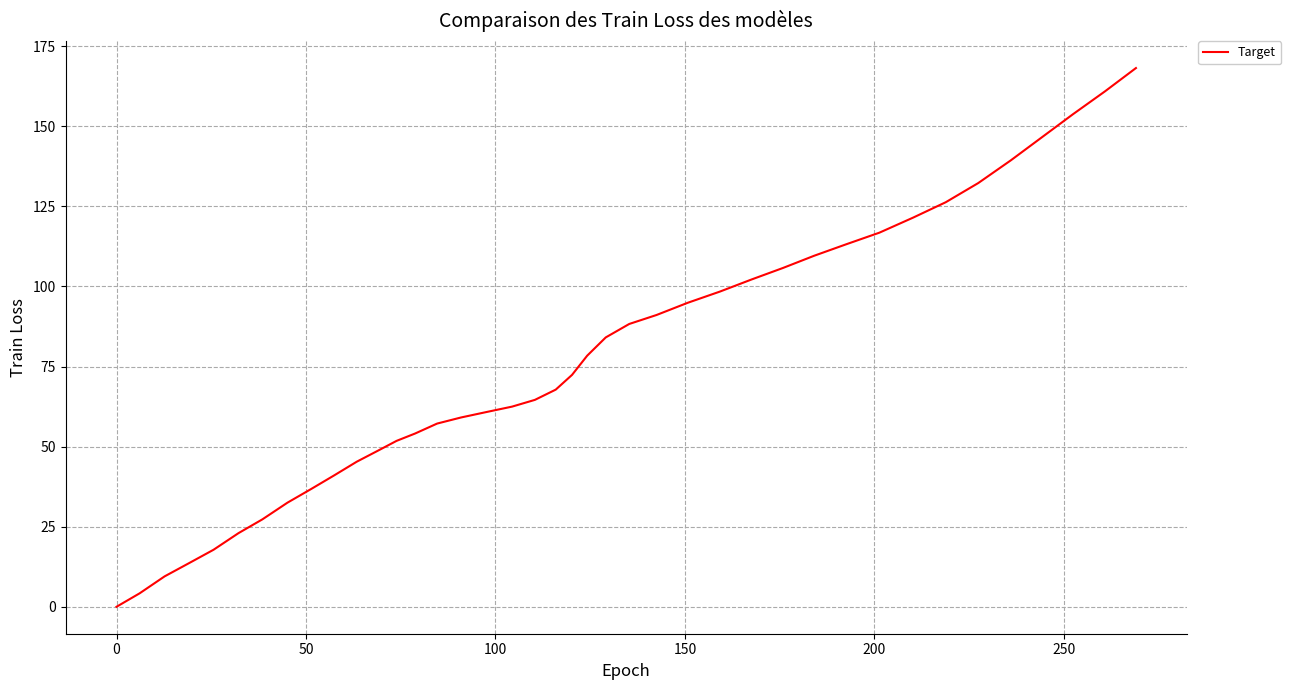

What is the difference between the maximum and minimum values?

168.2